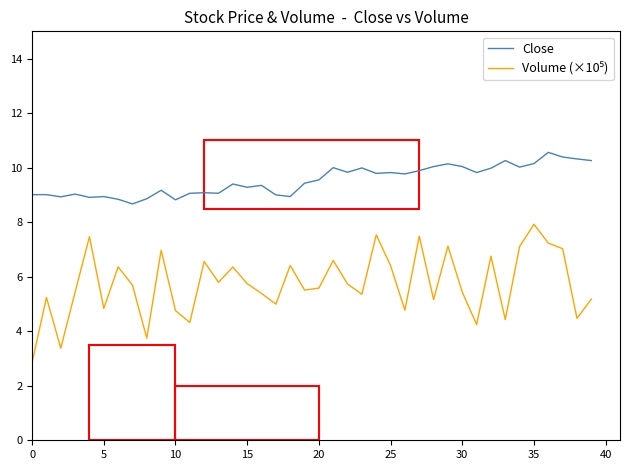

How many distinct data groups are displayed?

2